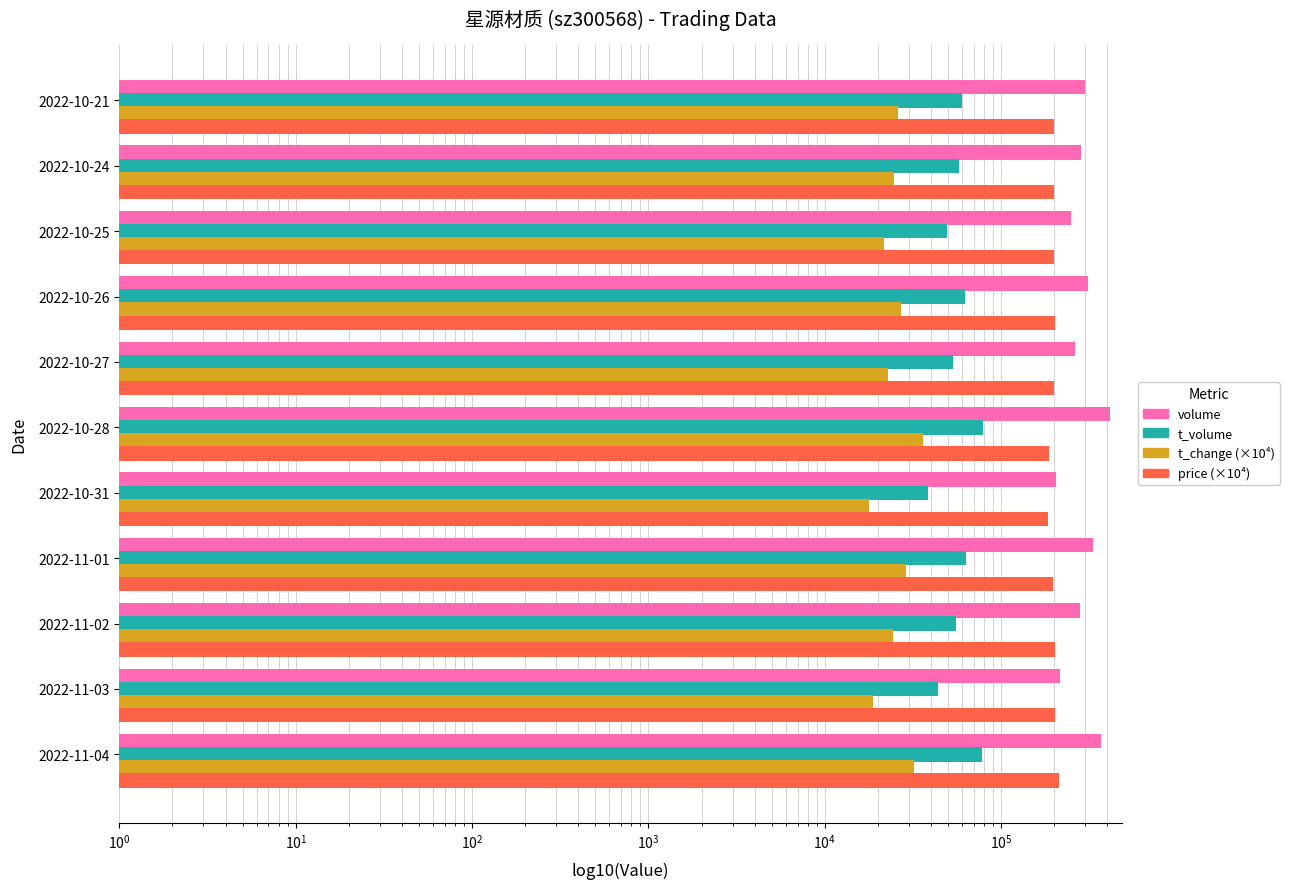

How many data points does each series have?

11